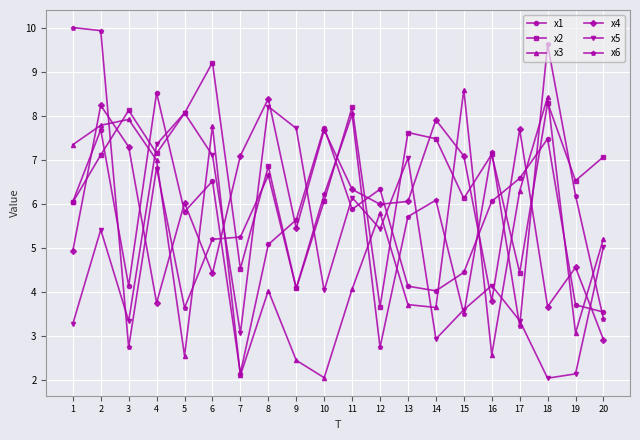

The x3 series shows 8.5 at 12. True or false?

False